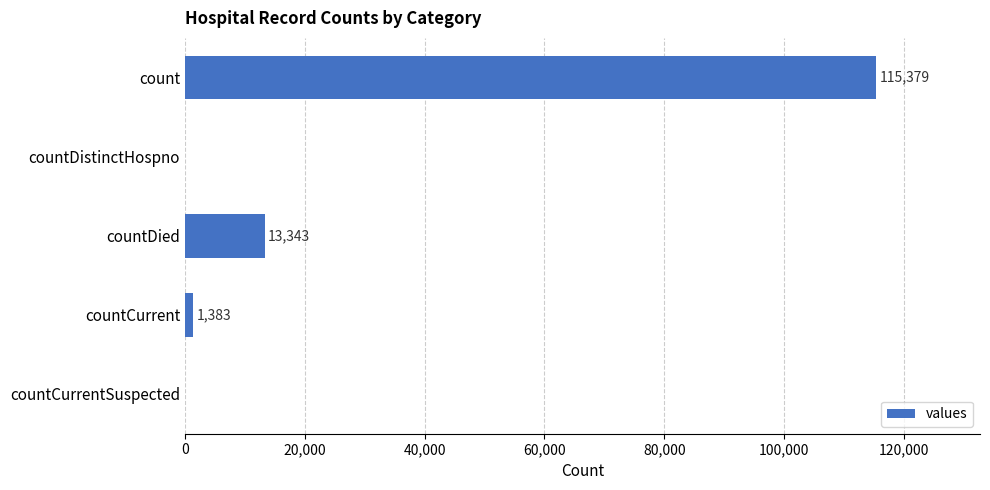

Which category has the highest value across all series?

count